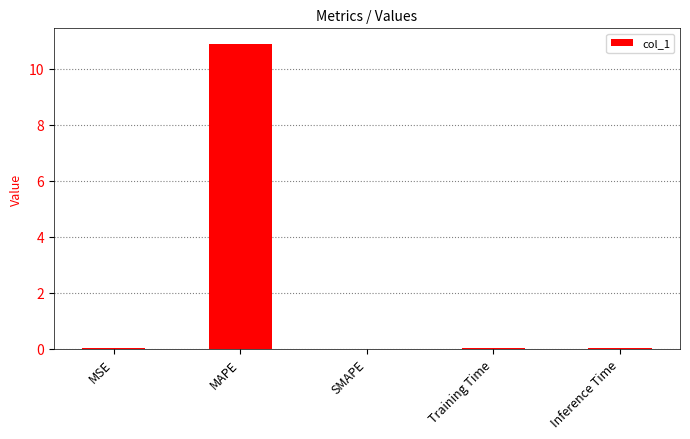

What is the sum of the values at MAPE and SMAPE?

10.9